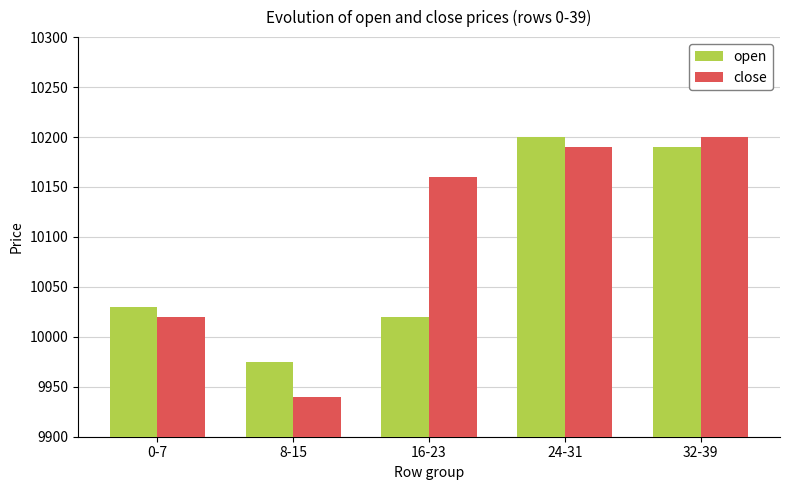

What is the label of the 3rd bar from the right?

16-23